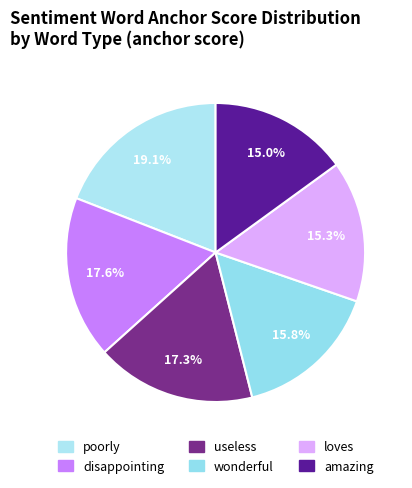

Count the number of slices in the pie.

6